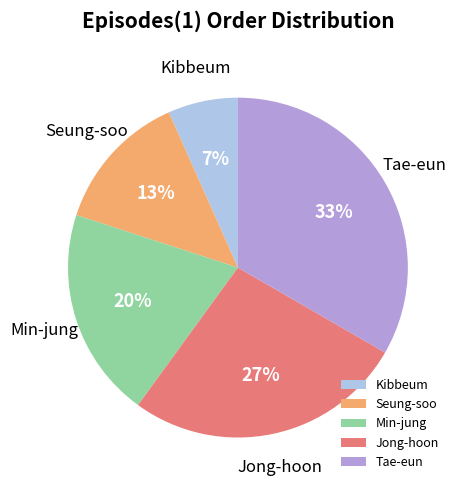

Rank the categories by value from highest to lowest.

Tae-eun, Jong-hoon, Min-jung, Seung-soo, Kibbeum